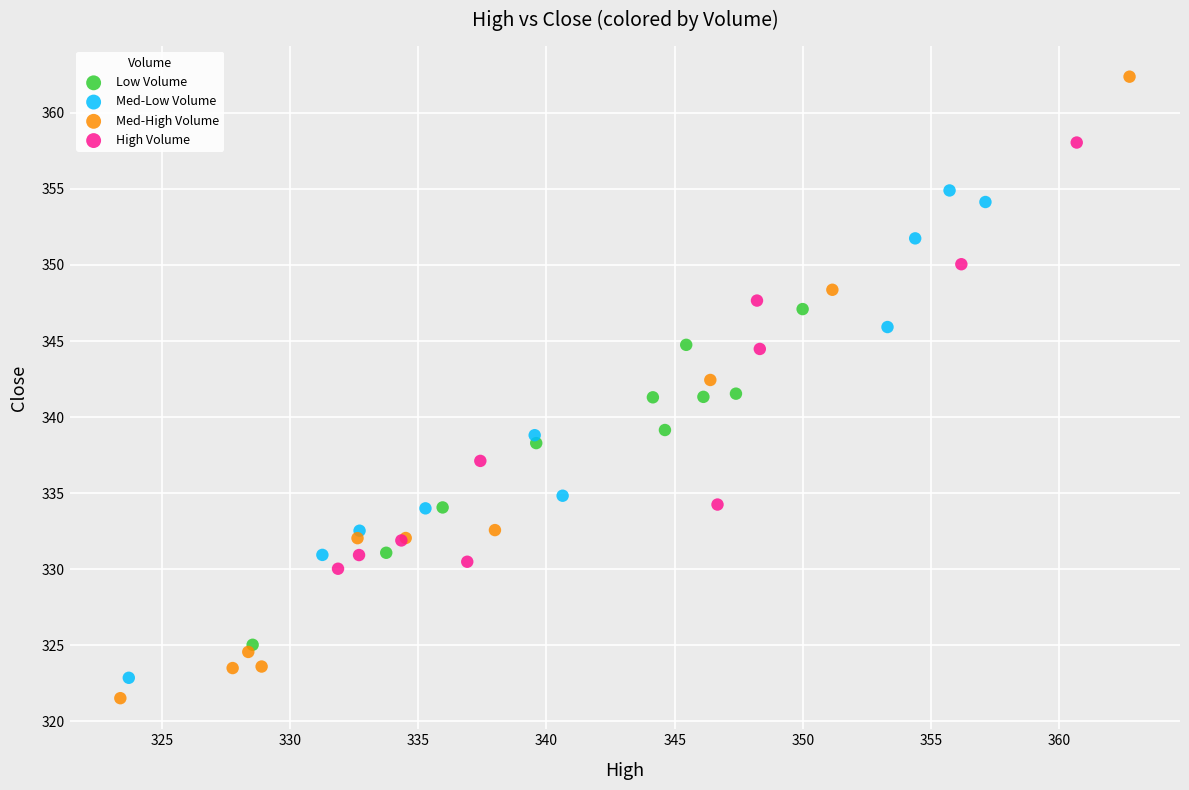

Which series reaches the maximum Y coordinate?

Med-High Volume